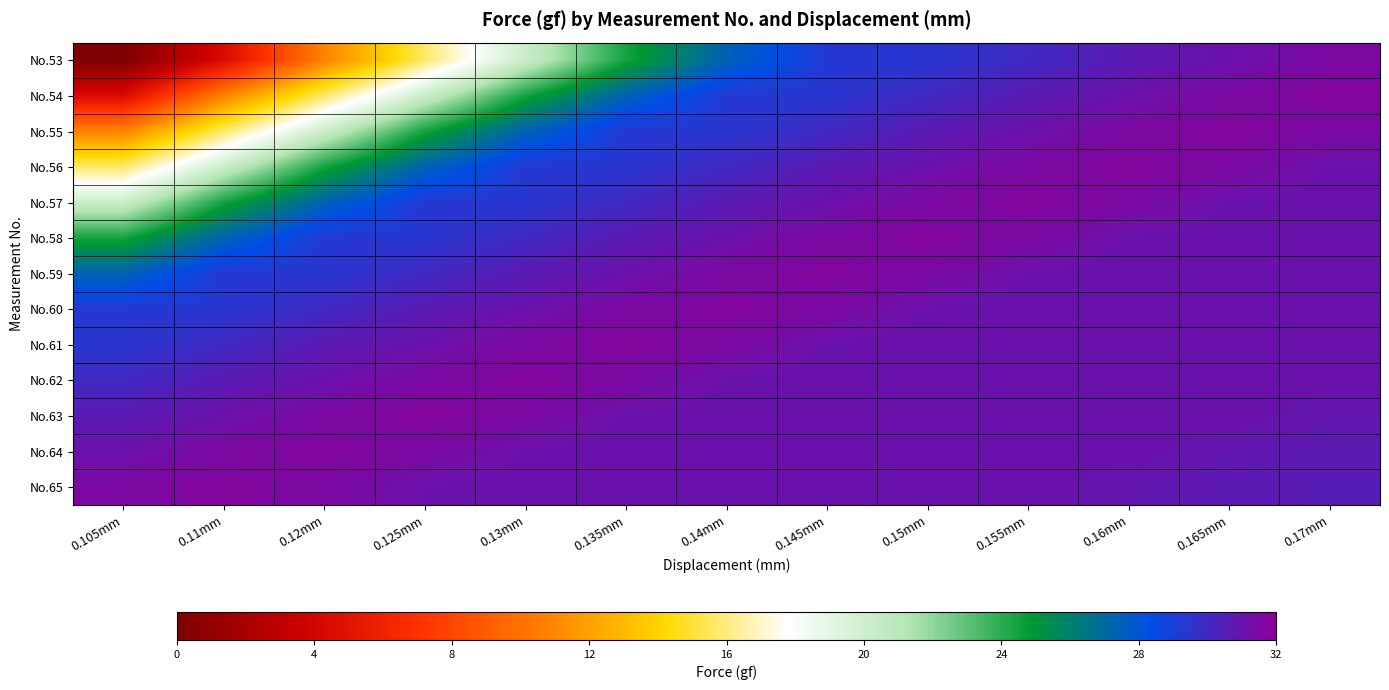

Reading left to right, list all the values displayed in this chart.

No.53: 0.105mm=0.0	0.11mm=4.4	0.12mm=10.8	0.125mm=15.7	0.13mm=20.2	0.135mm=24.4	0.14mm=27.4	0.145mm=29.3	0.15mm=29.4	0.155mm=30.0	0.16mm=30.7	0.165mm=31.1	0.17mm=31.5
No.54: 0.105mm=4.4	0.11mm=10.8	0.12mm=15.7	0.125mm=20.2	0.13mm=24.4	0.135mm=27.4	0.14mm=29.3	0.145mm=29.4	0.15mm=30.0	0.155mm=30.7	0.16mm=31.1	0.165mm=31.5	0.17mm=31.7
No.55: 0.105mm=10.8	0.11mm=15.7	0.12mm=20.2	0.125mm=24.4	0.13mm=27.4	0.135mm=29.3	0.14mm=29.4	0.145mm=30.0	0.15mm=30.7	0.155mm=31.1	0.16mm=31.5	0.165mm=31.7	0.17mm=31.5
No.56: 0.105mm=15.7	0.11mm=20.2	0.12mm=24.4	0.125mm=27.4	0.13mm=29.3	0.135mm=29.4	0.14mm=30.0	0.145mm=30.7	0.15mm=31.1	0.155mm=31.5	0.16mm=31.7	0.165mm=31.5	0.17mm=31.1
No.57: 0.105mm=20.2	0.11mm=24.4	0.12mm=27.4	0.125mm=29.3	0.13mm=29.4	0.135mm=30.0	0.14mm=30.7	0.145mm=31.1	0.15mm=31.5	0.155mm=31.7	0.16mm=31.5	0.165mm=31.1	0.17mm=31.0
No.58: 0.105mm=24.4	0.11mm=27.4	0.12mm=29.3	0.125mm=29.4	0.13mm=30.0	0.135mm=30.7	0.14mm=31.1	0.145mm=31.5	0.15mm=31.7	0.155mm=31.5	0.16mm=31.1	0.165mm=31.0	0.17mm=31.1
No.59: 0.105mm=27.4	0.11mm=29.3	0.12mm=29.4	0.125mm=30.0	0.13mm=30.7	0.135mm=31.1	0.14mm=31.5	0.145mm=31.7	0.15mm=31.5	0.155mm=31.1	0.16mm=31.0	0.165mm=31.1	0.17mm=31.1
No.60: 0.105mm=29.3	0.11mm=29.4	0.12mm=30.0	0.125mm=30.7	0.13mm=31.1	0.135mm=31.5	0.14mm=31.7	0.145mm=31.5	0.15mm=31.1	0.155mm=31.0	0.16mm=31.1	0.165mm=31.1	0.17mm=31.0
No.61: 0.105mm=29.4	0.11mm=30.0	0.12mm=30.7	0.125mm=31.1	0.13mm=31.5	0.135mm=31.7	0.14mm=31.5	0.145mm=31.1	0.15mm=31.0	0.155mm=31.1	0.16mm=31.1	0.165mm=31.0	0.17mm=31.0
No.62: 0.105mm=30.0	0.11mm=30.7	0.12mm=31.1	0.125mm=31.5	0.13mm=31.7	0.135mm=31.5	0.14mm=31.1	0.145mm=31.0	0.15mm=31.1	0.155mm=31.1	0.16mm=31.0	0.165mm=31.0	0.17mm=31.1
No.63: 0.105mm=30.7	0.11mm=31.1	0.12mm=31.5	0.125mm=31.7	0.13mm=31.5	0.135mm=31.1	0.14mm=31.0	0.145mm=31.1	0.15mm=31.1	0.155mm=31.0	0.16mm=31.0	0.165mm=31.1	0.17mm=30.9
No.64: 0.105mm=31.1	0.11mm=31.5	0.12mm=31.7	0.125mm=31.5	0.13mm=31.1	0.135mm=31.0	0.14mm=31.1	0.145mm=31.1	0.15mm=31.0	0.155mm=31.0	0.16mm=31.1	0.165mm=30.9	0.17mm=30.7
No.65: 0.105mm=31.5	0.11mm=31.7	0.12mm=31.5	0.125mm=31.1	0.13mm=31.0	0.135mm=31.1	0.14mm=31.1	0.145mm=31.0	0.15mm=31.0	0.155mm=31.1	0.16mm=30.9	0.165mm=30.7	0.17mm=30.6